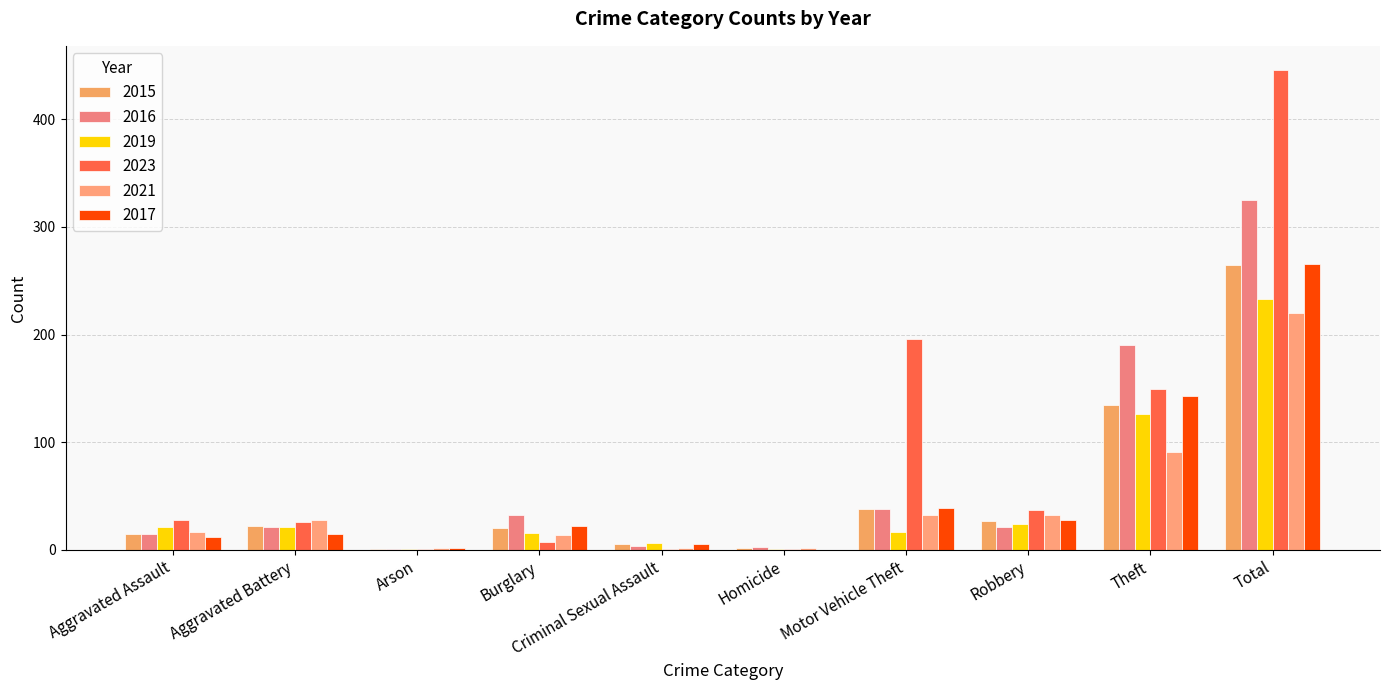

At which category is the sum across all series the highest?

Total